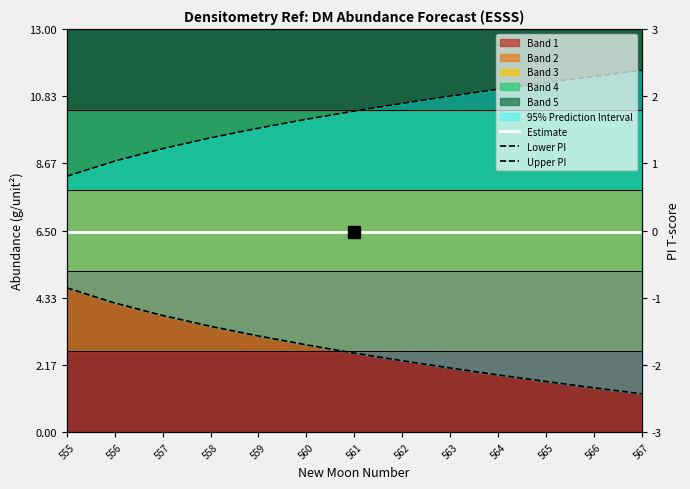

What is the difference between the highest and lowest values at 555?

3.6